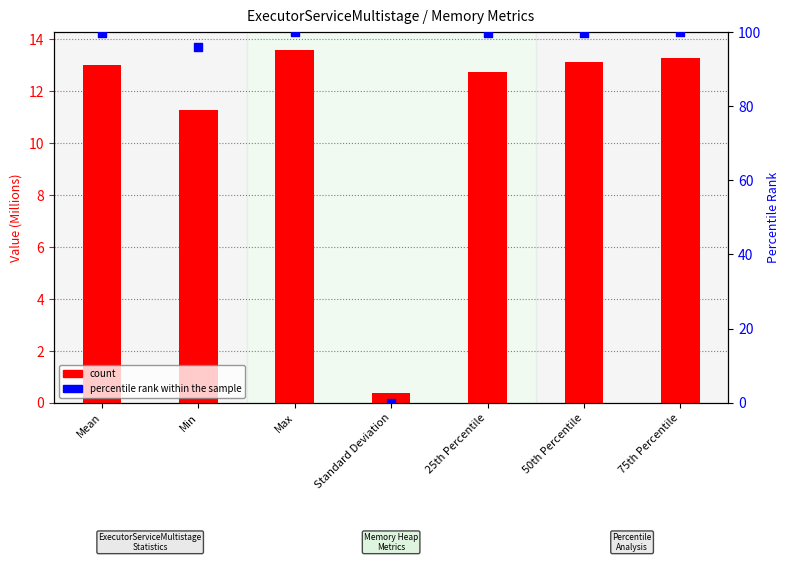

Is the value of count at Standard Deviation greater than the value of percentile rank within the sample at Mean?

No